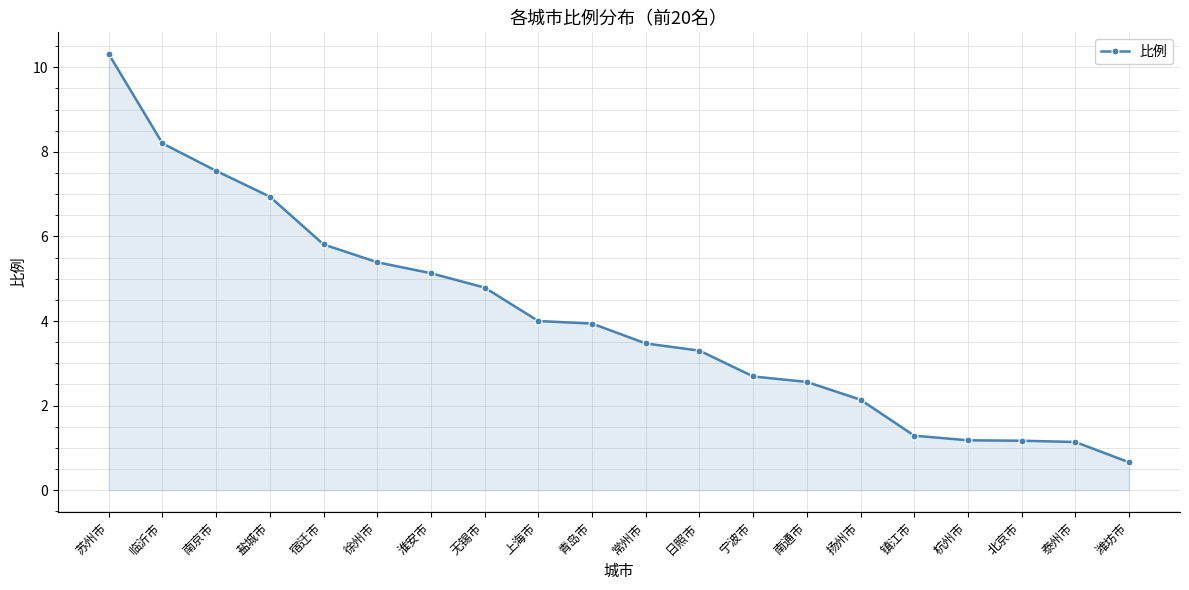

The value at 泰州市 is 1.1. True or false?

True